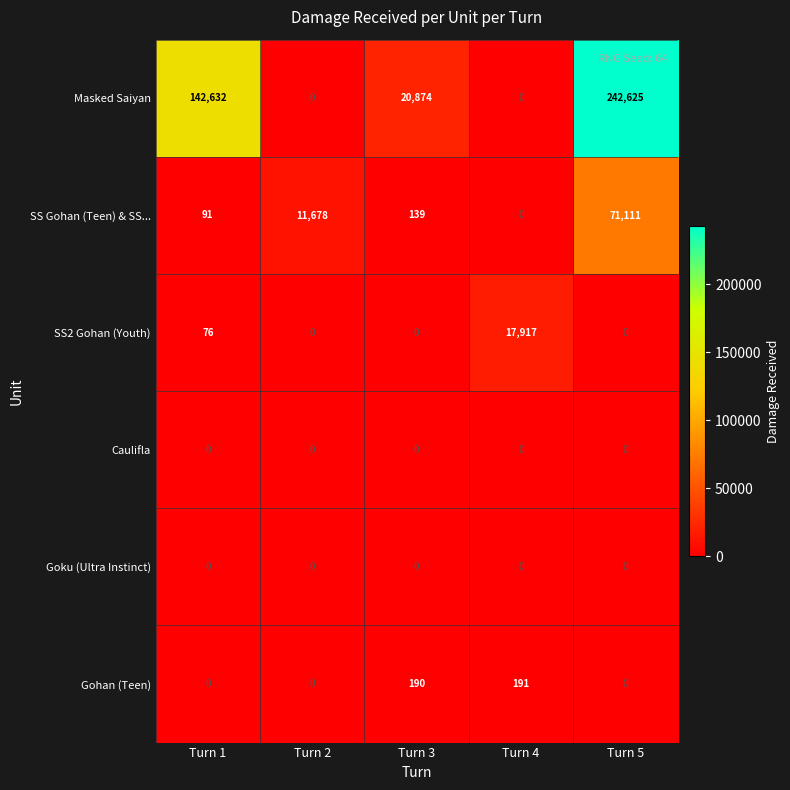

Which series changed the most between Turn 1 and Turn 5?

Masked Saiyan